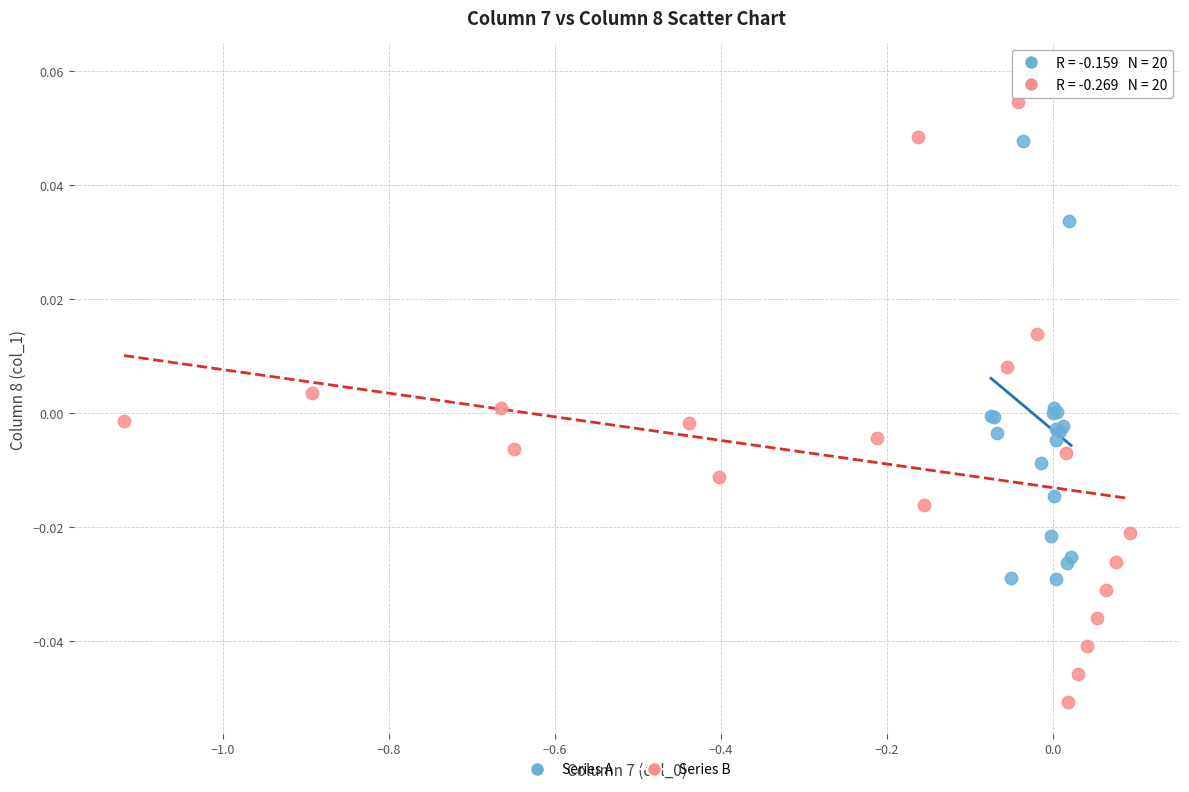

Which series contains the lowest Y value?

Series B